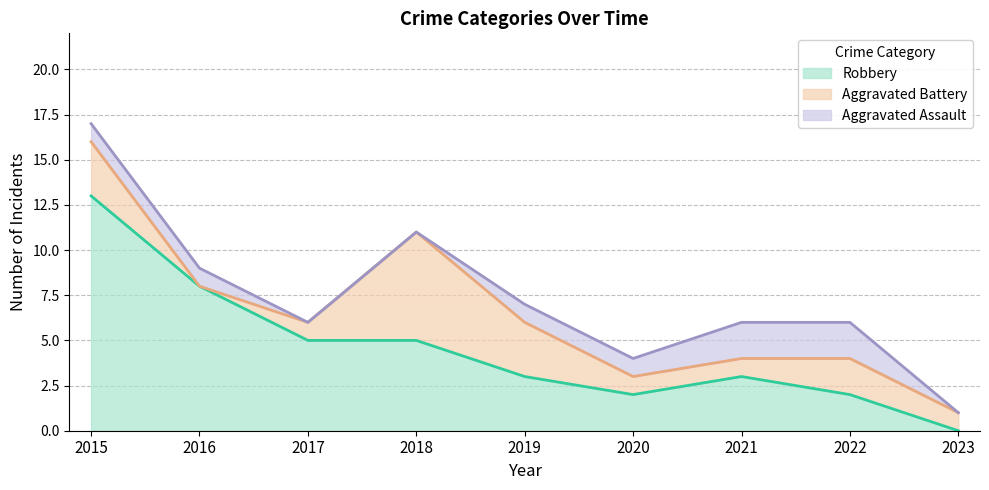

Where does the Aggravated Battery series first go above 1?

2015